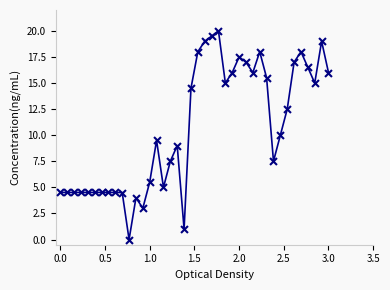

What is the maximum value shown in the chart?

20.0